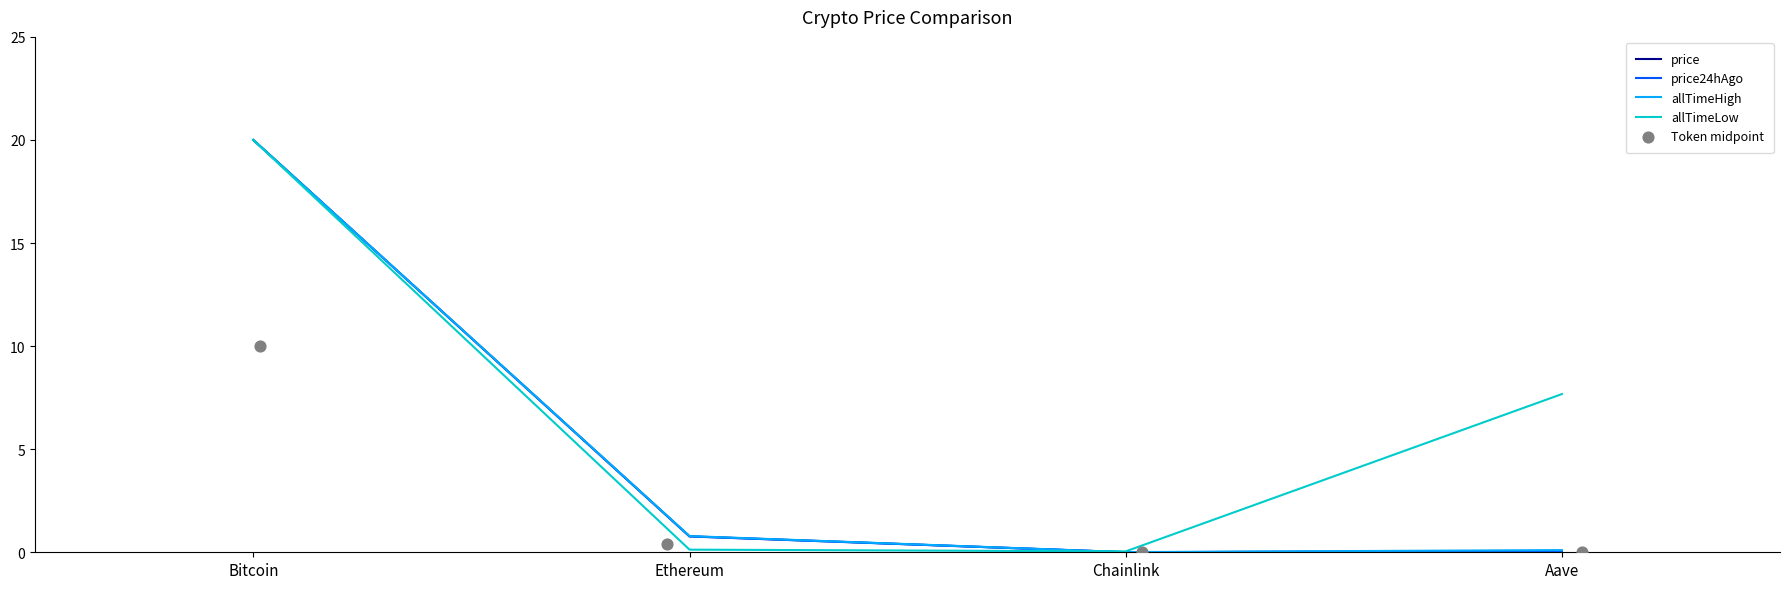

Which series has the largest total across all categories?

allTimeLow